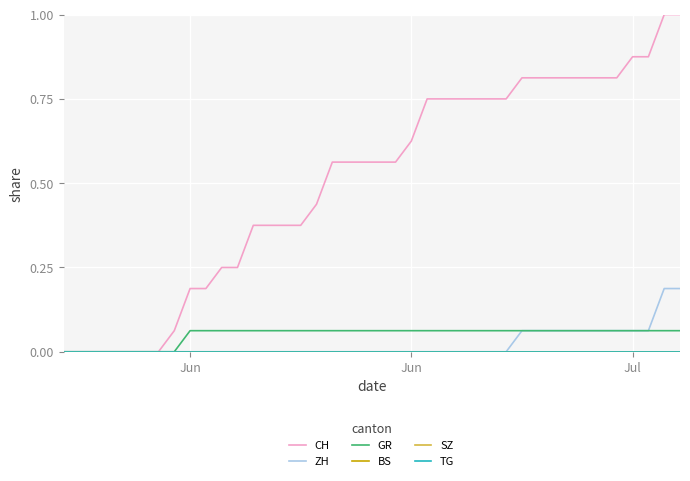

True or false: BS has more than 2 points higher than both neighbors.

False